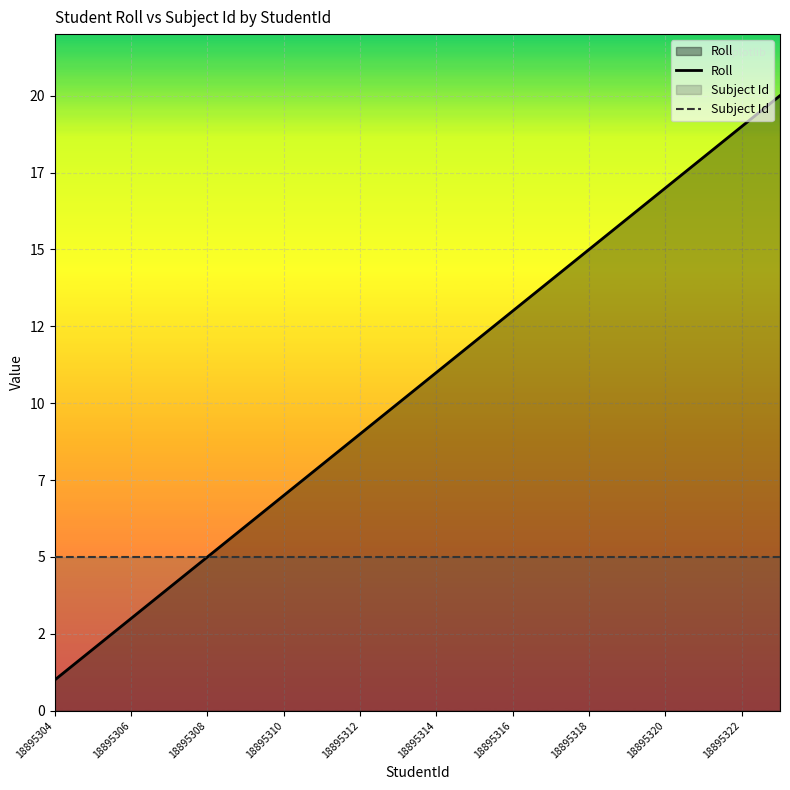

Does the chart display data point markers on the line(s)?

No